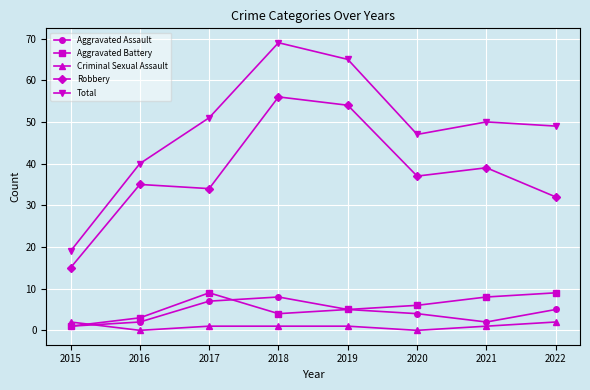

True or false: Aggravated Battery and Total cross at least once.

False